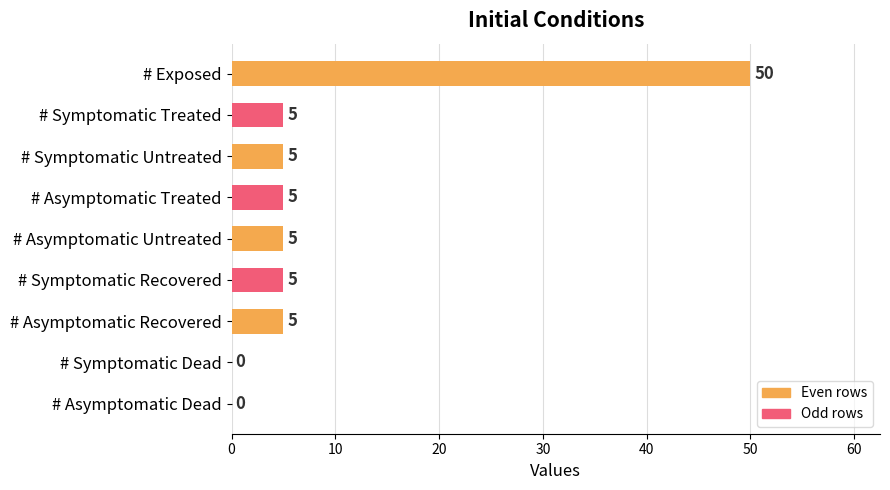

Is it true that the value at # Symptomatic Treated is 3?

False